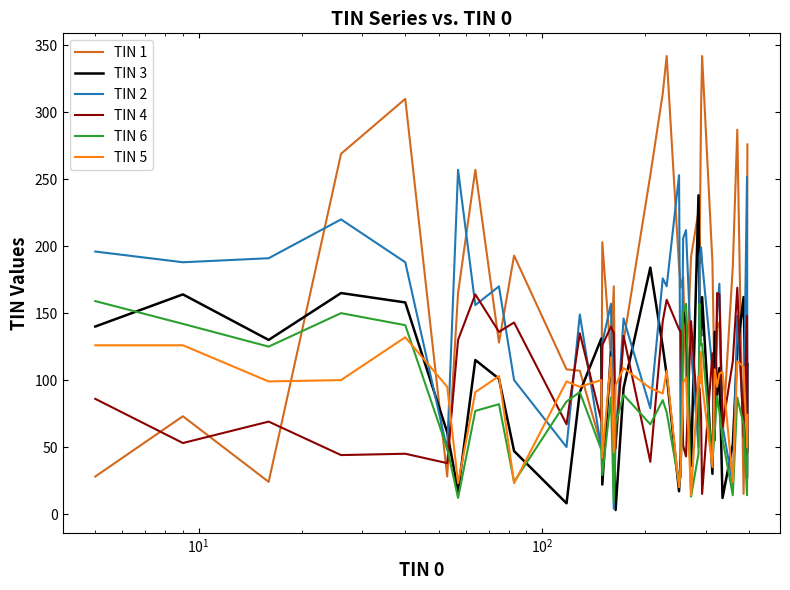

Does the chart display data point markers on the line(s)?

No